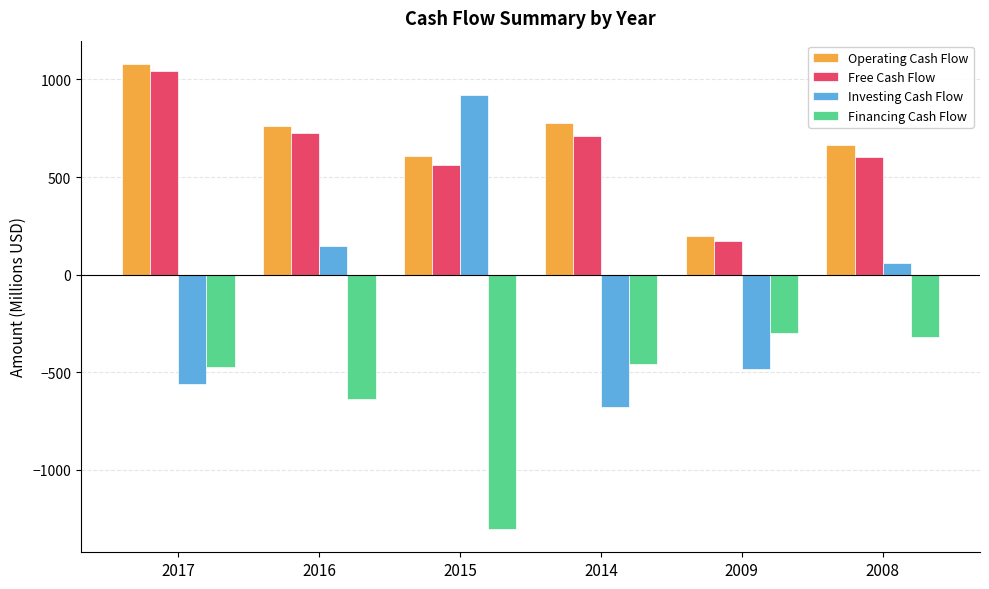

What value does the Free Cash Flow series have at 2015?

560.1